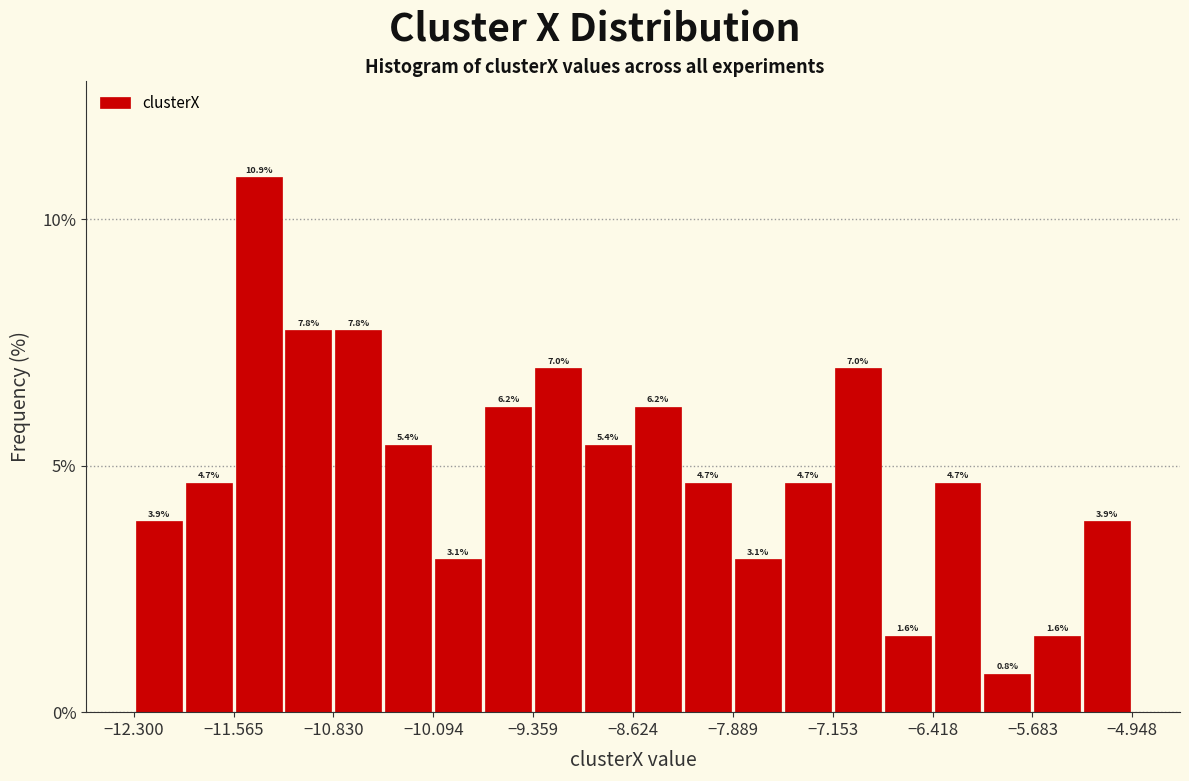

Read against the x-axis, roughly where is the centre of the tallest bar?

-11.4